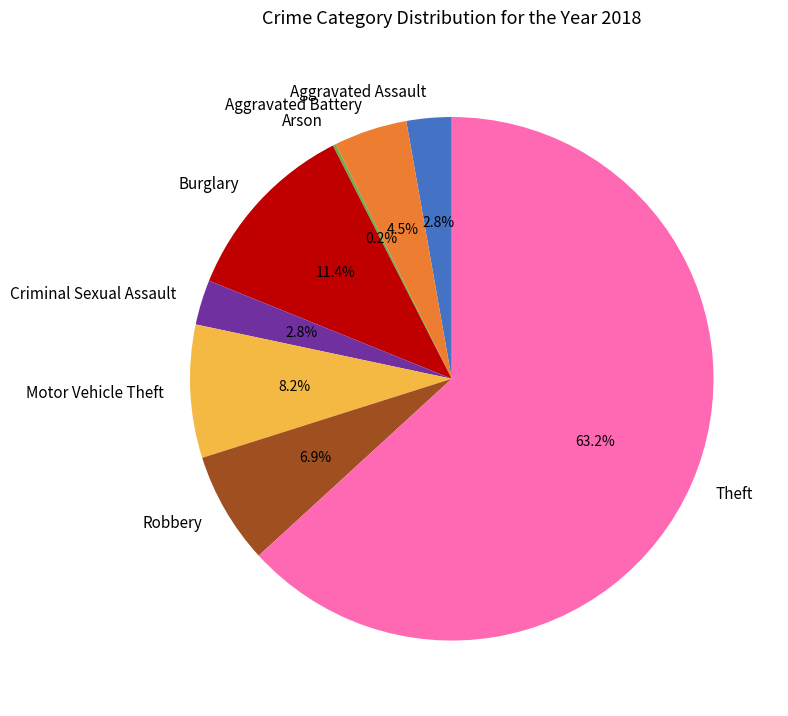

The Aggravated Assault slice represents 3% of the pie. True or false?

True